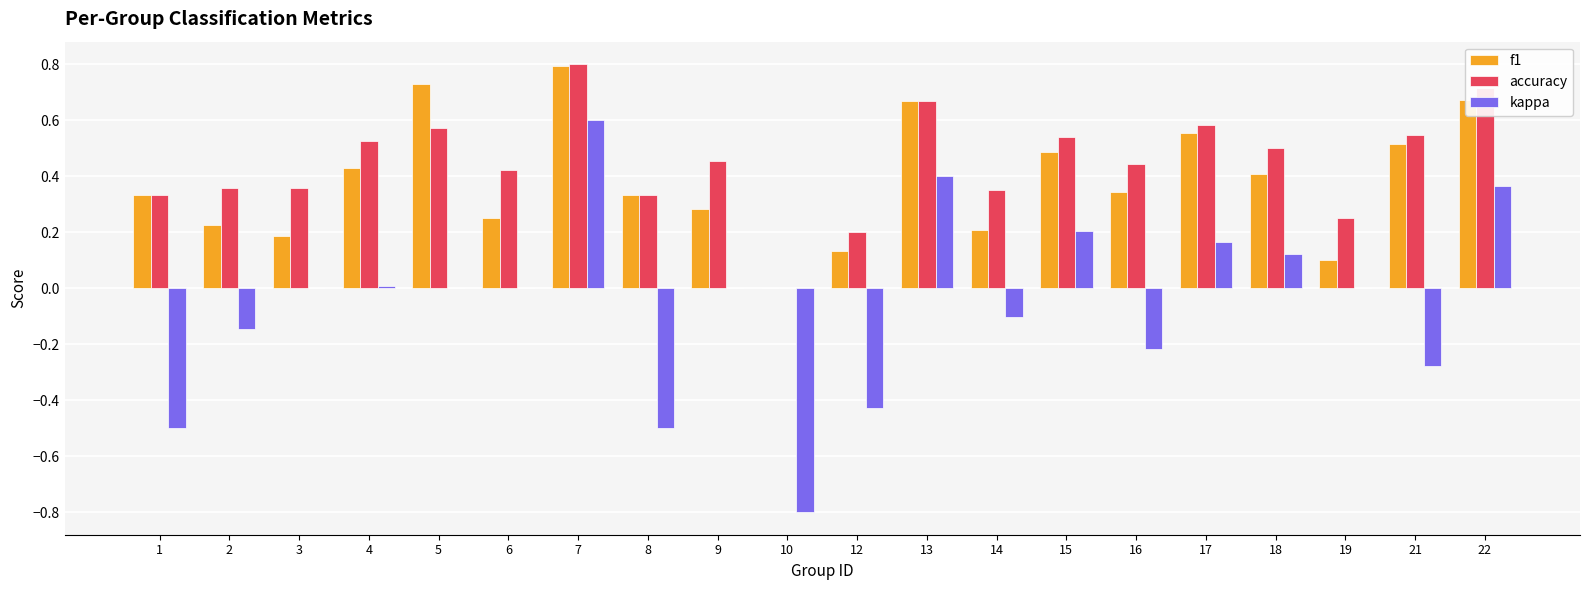

What is the sum of the f1 values at 16 and 15?

0.8